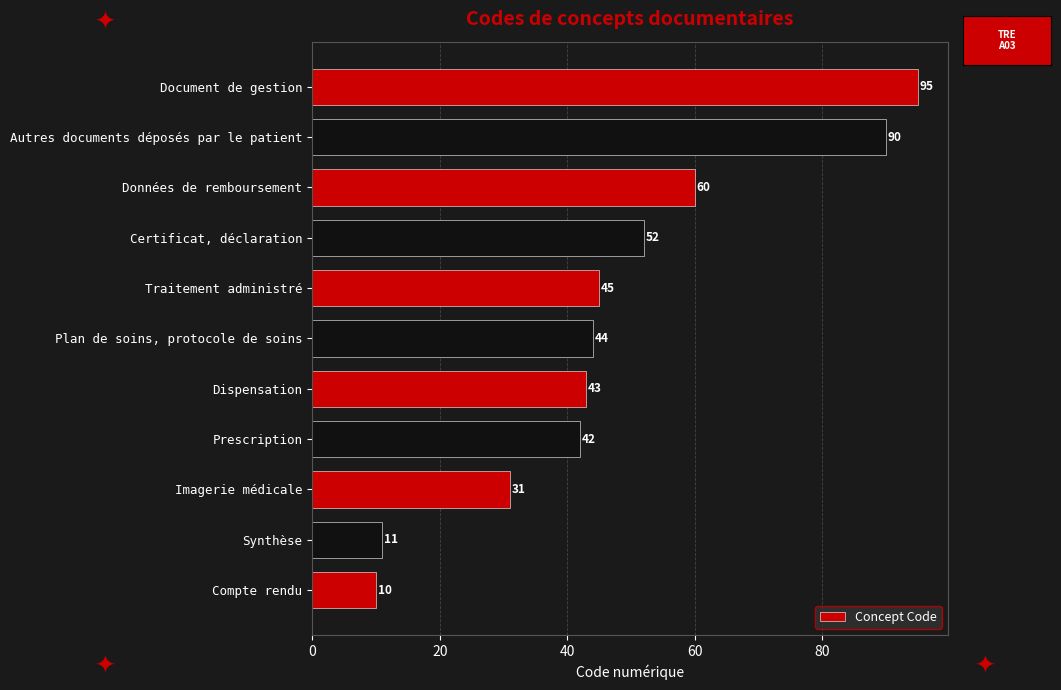

What is the change in value from Synthèse to Plan de soins, protocole de soins?

+33